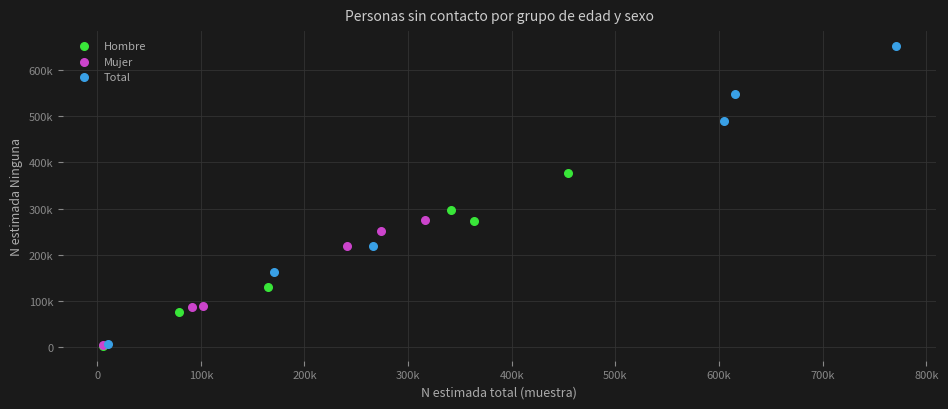

Which series has the largest Y range (max minus min)?

Total